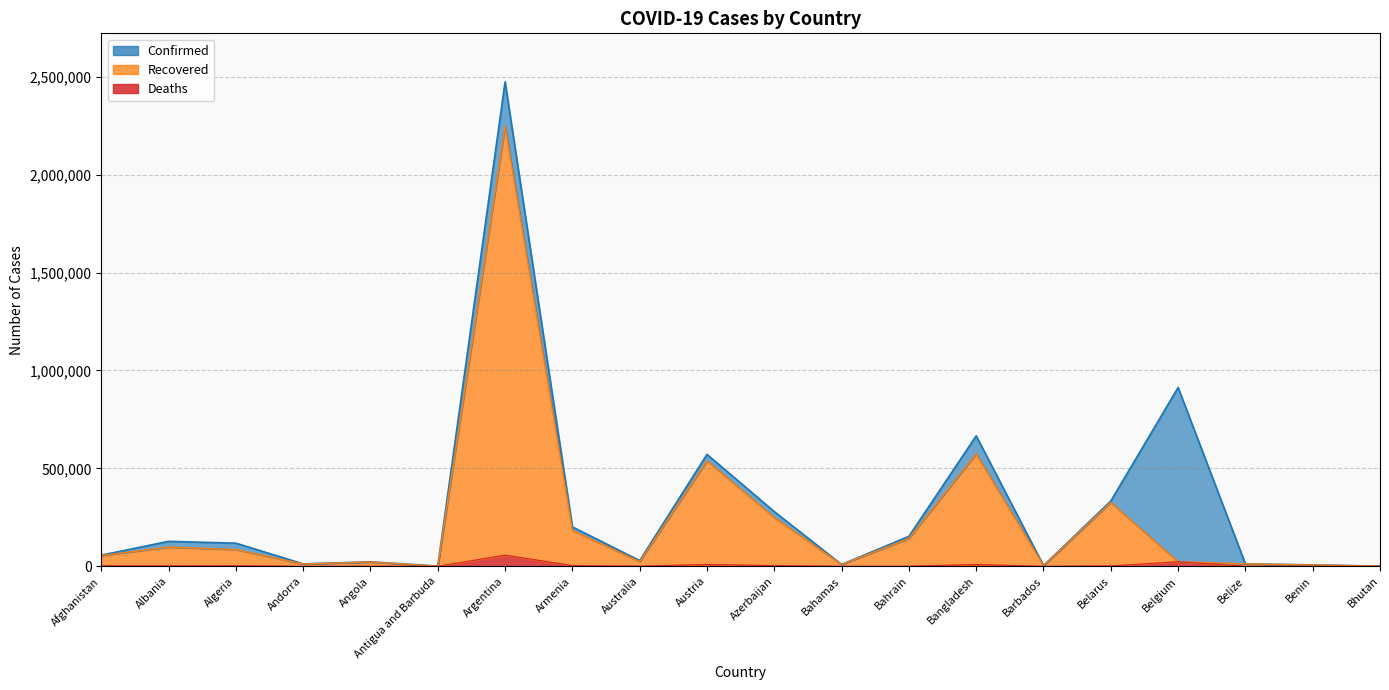

What is the average value of the Recovered series?

230726